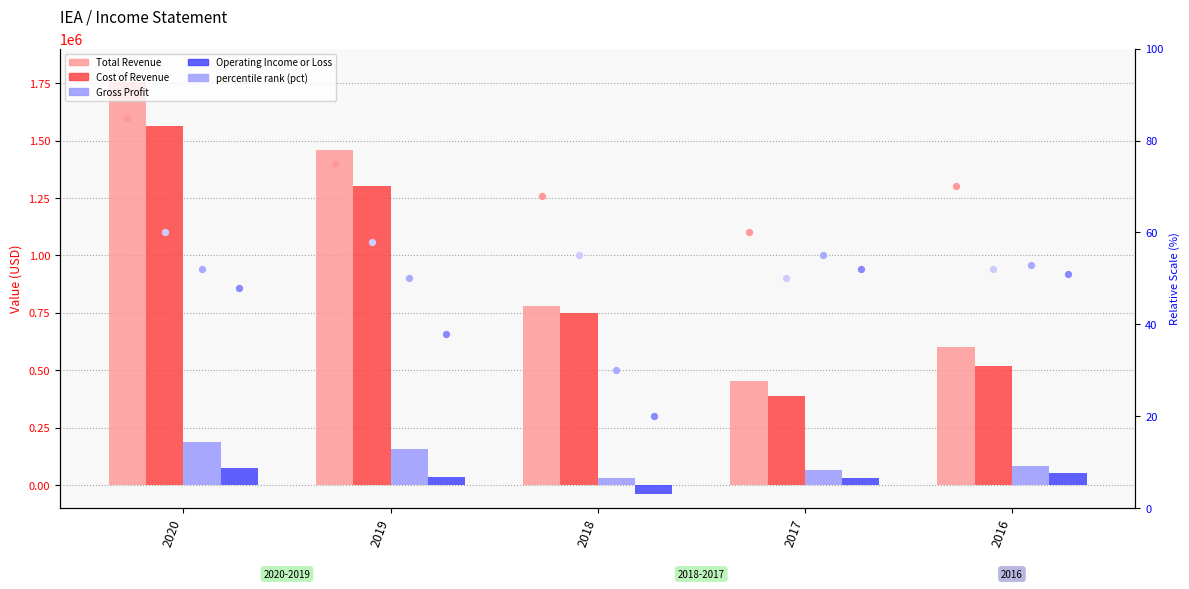

Is the value of Operating Income or Loss at 2020 greater than the value of Gross Profit at 2016?

No